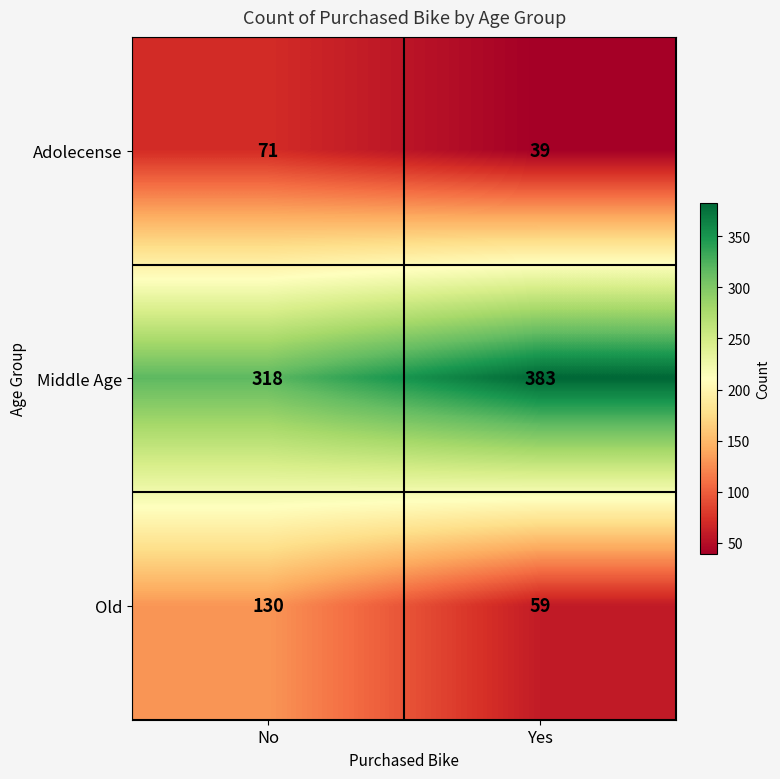

At which category does the chart reach its minimum across all series?

Yes